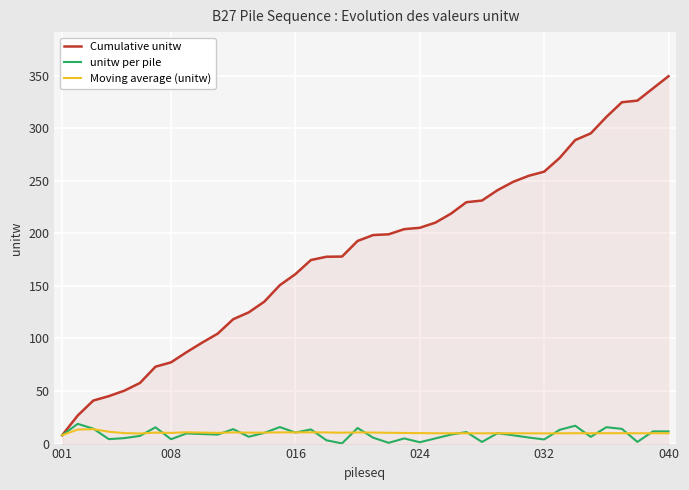

Which series has the largest total across all categories?

Cumulative unitw